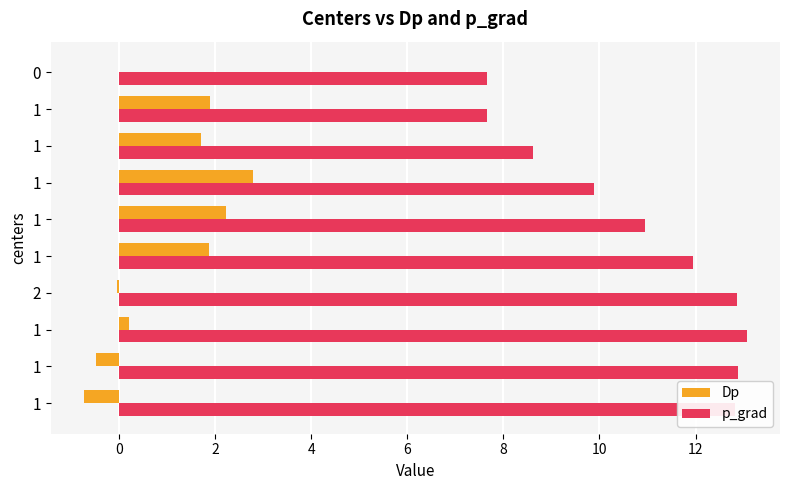

What are all the series names shown in the legend?

Dp, p_grad